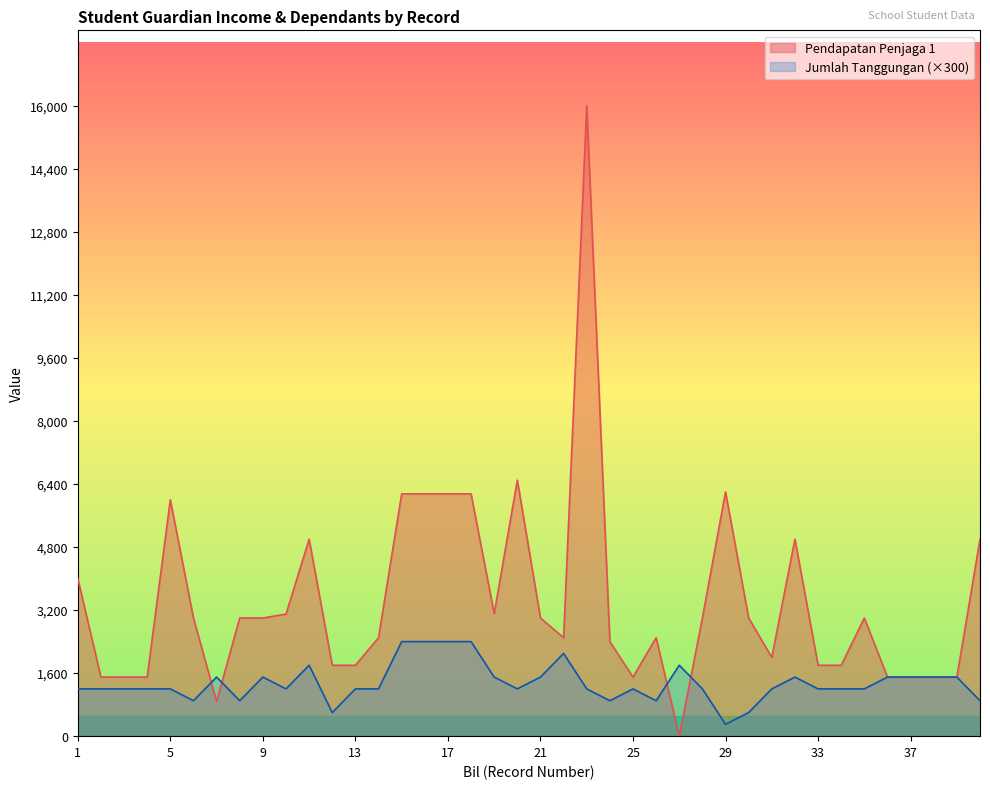

What is the approximate value of Pendapatan Penjaga 1 at 6, to the nearest 100?

3000